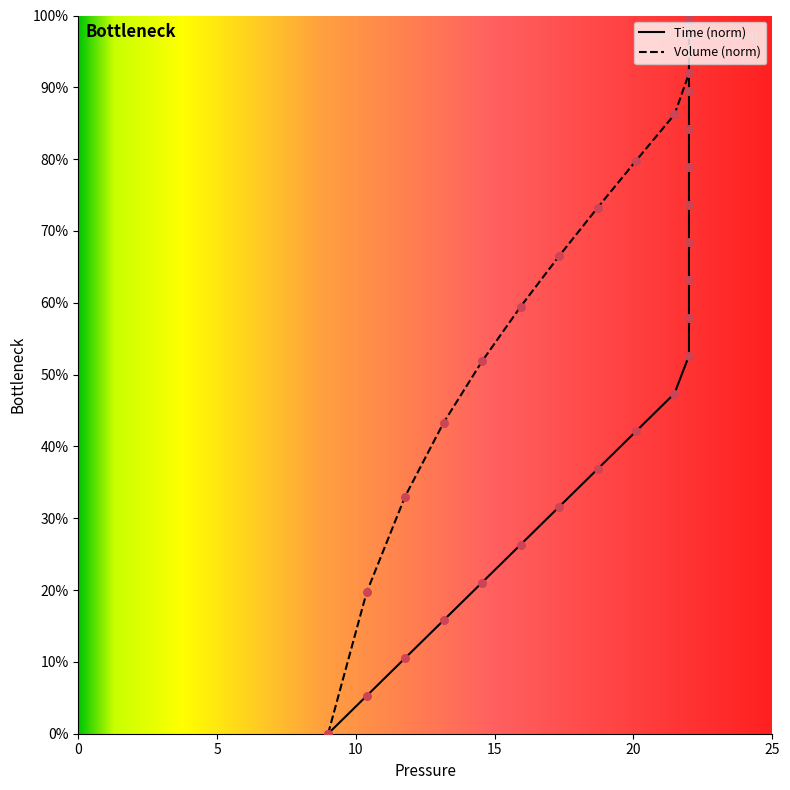

Which series contains the highest Y value?

Time